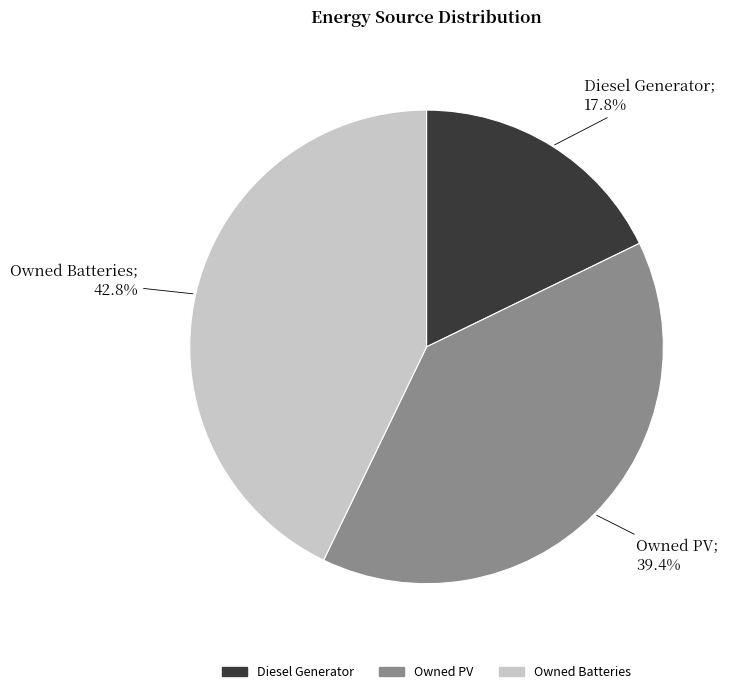

What is the smallest slice in the pie chart?

Diesel Generator